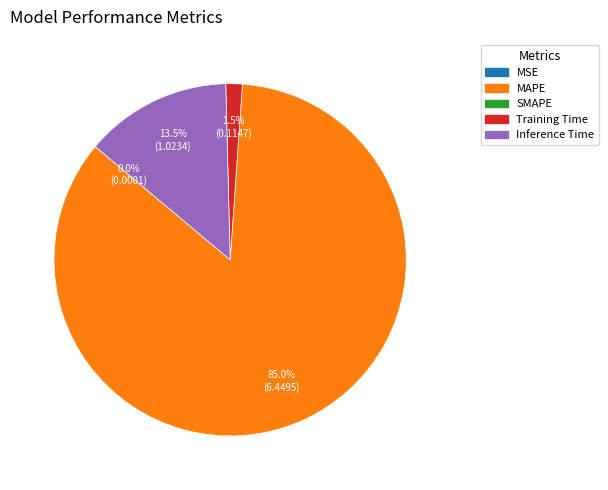

Is there any slice that represents more than half of the pie?

Yes